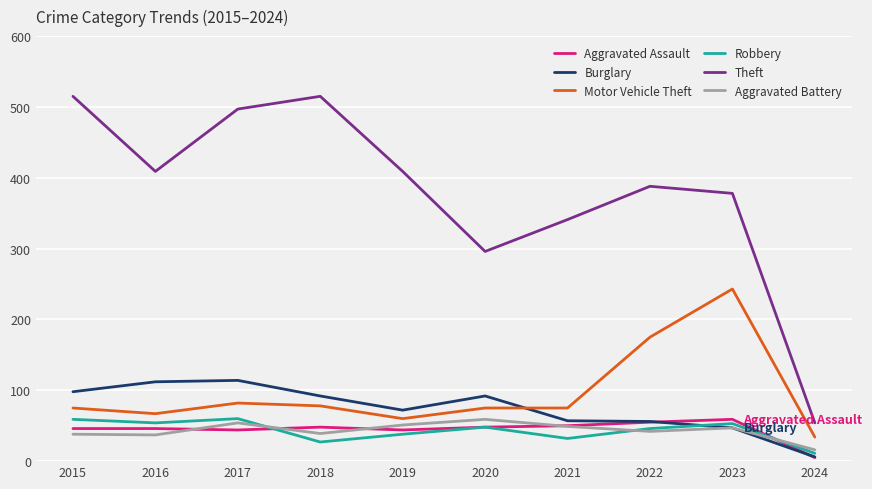

Between 2016 and 2021, which series saw the biggest shift?

Theft